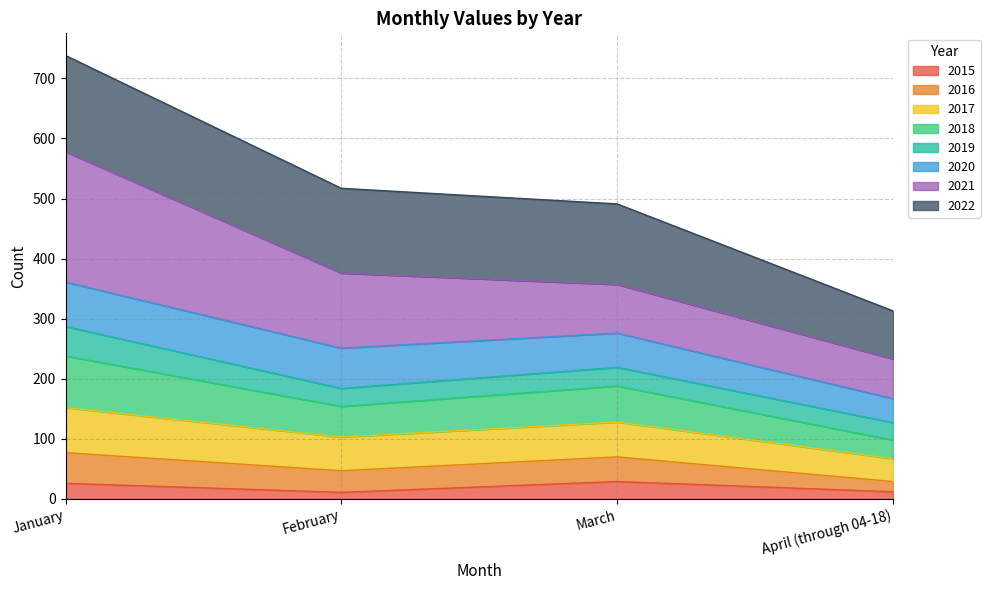

At which category is the sum across all series the highest?

January